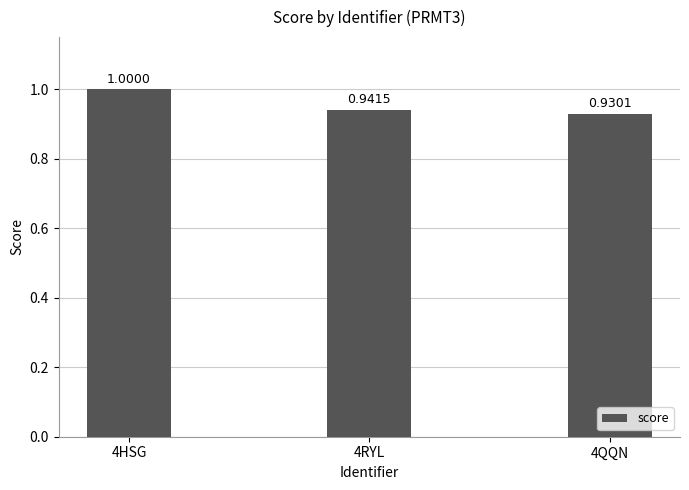

What is the label of the 3rd bar from the right?

4HSG